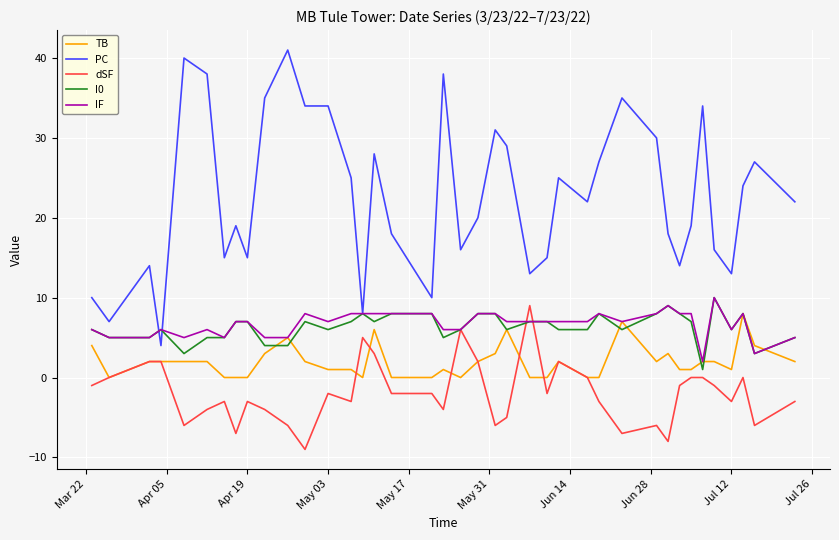

The value of I0 at May 17 is 15. True or false?

False